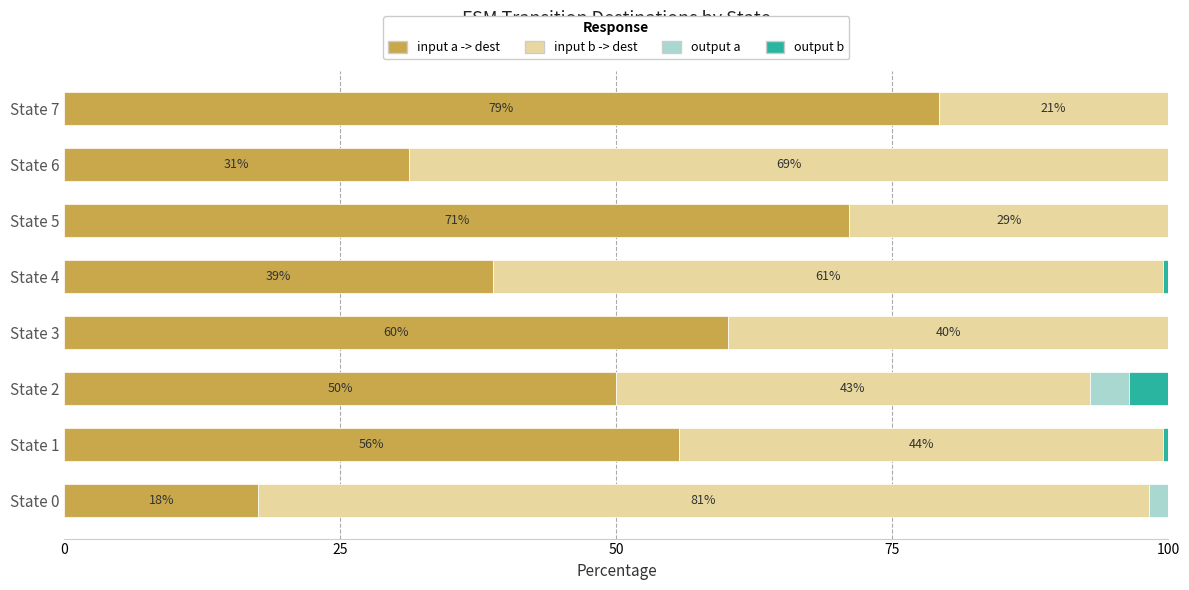

Is it true that input a -> dest equals 55.7 at State 1?

True